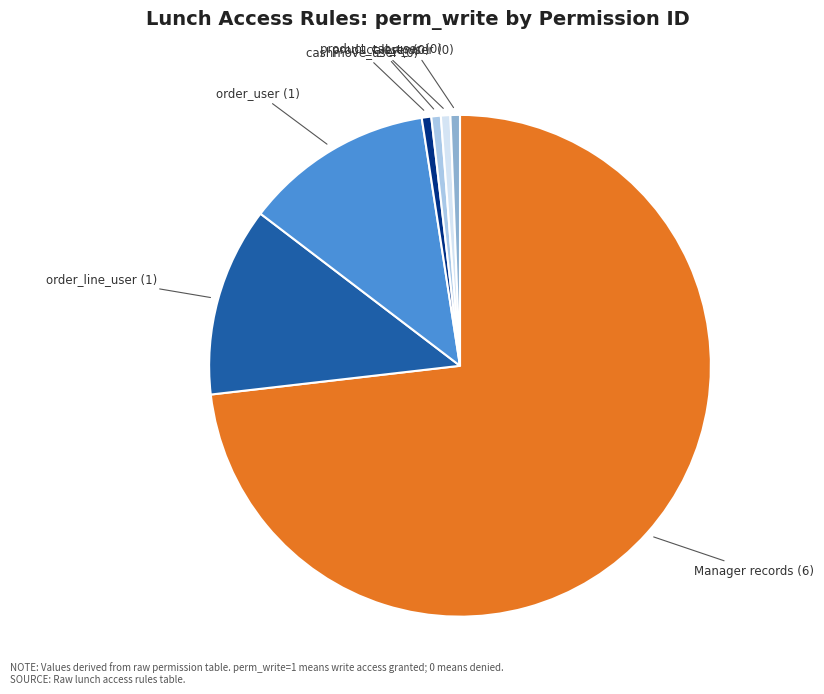

Is there any slice that represents more than half of the pie?

Yes